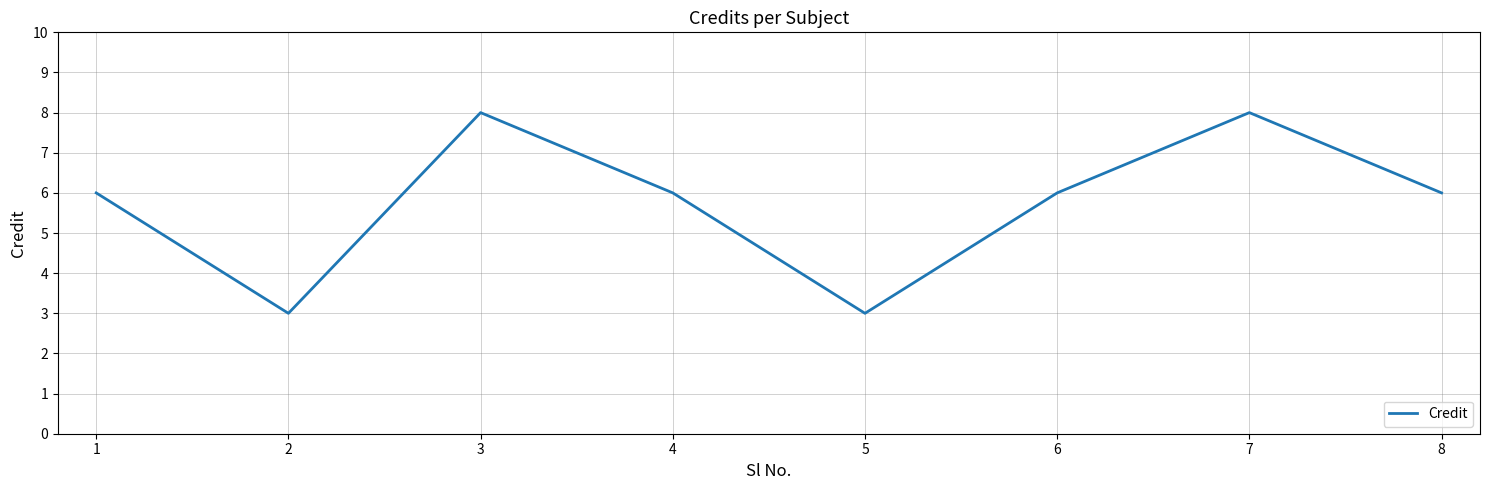

Where is the first local maximum?

3